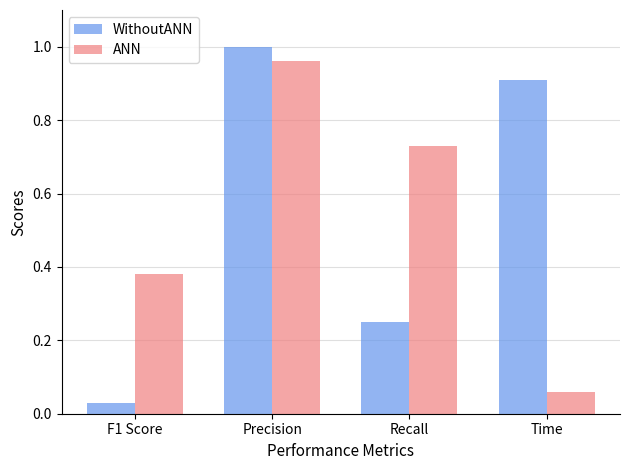

What are all the series names shown in the legend?

WithoutANN, ANN